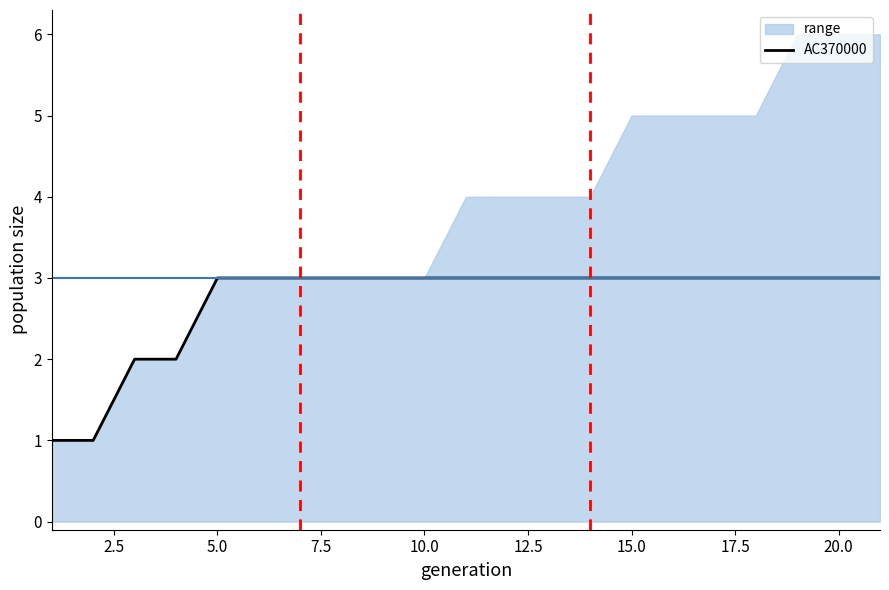

How many lines are shown in the chart?

1